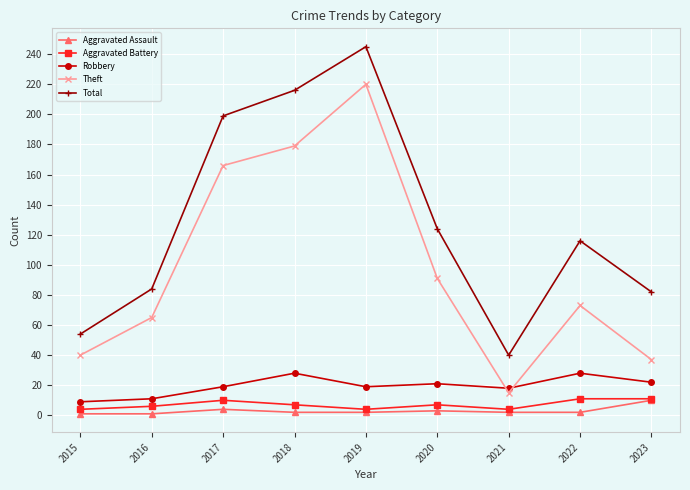

Which series changed the most between 2016 and 2022?

Total